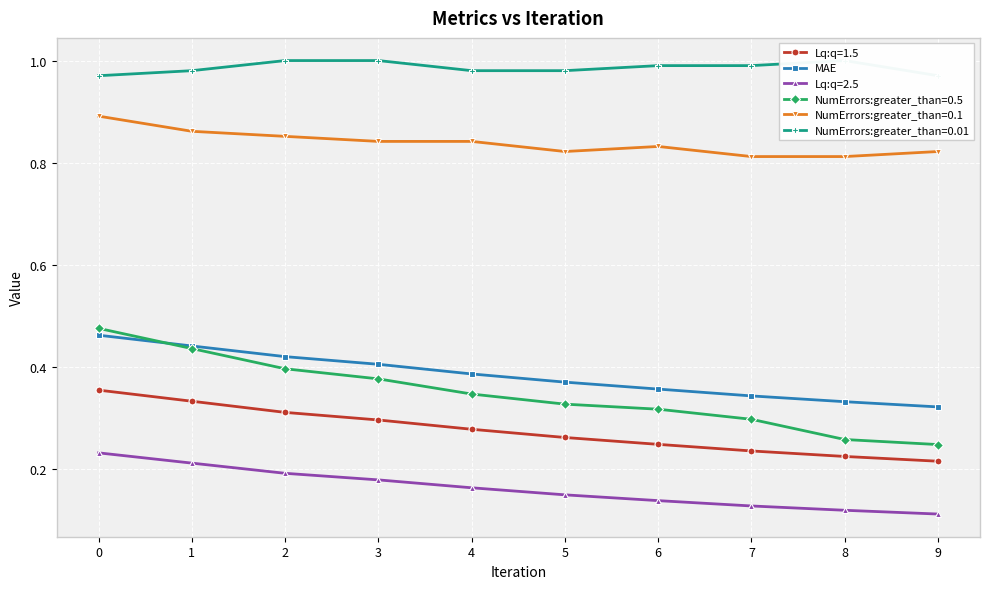

Reading right to left, what are all the values shown in this chart?

9=0.3	8=0.3	7=0.3	6=0.4	5=0.4	4=0.4	3=0.4	2=0.4	1=0.4	0=0.5